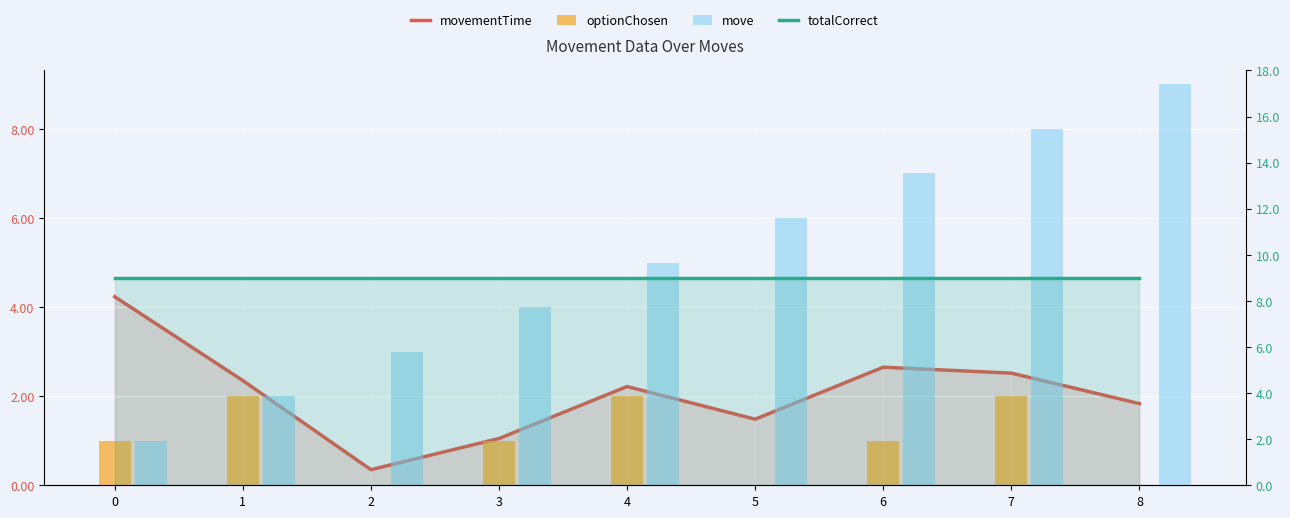

What is the maximum value for optionChosen?

2.0